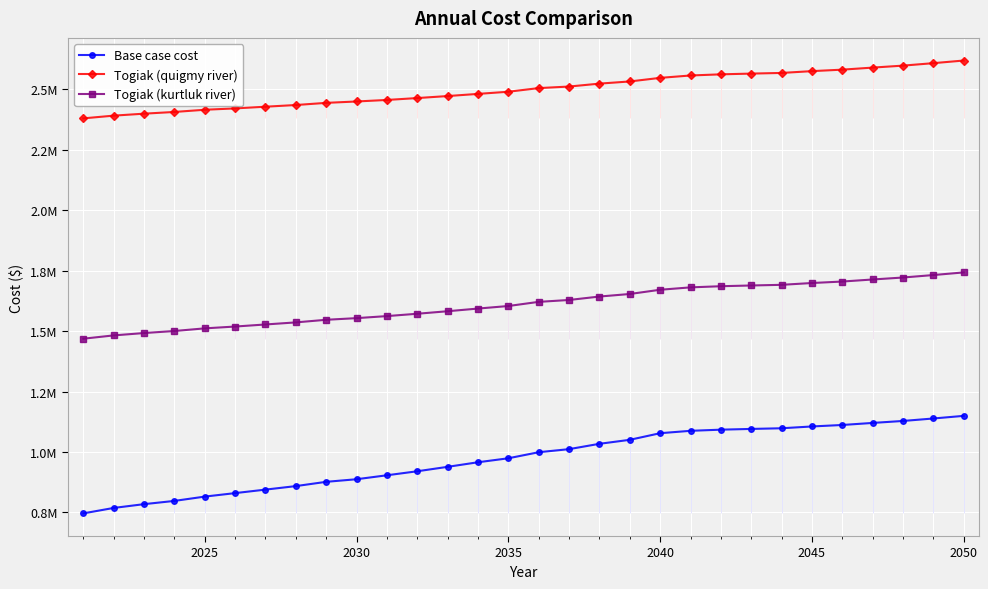

Rank the series by their average value, from lowest to highest.

Base case cost, Togiak (kurtluk river), Togiak (quigmy river)